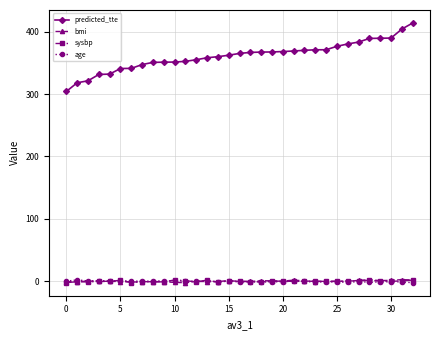

What is the sum of all bmi values?

11.2